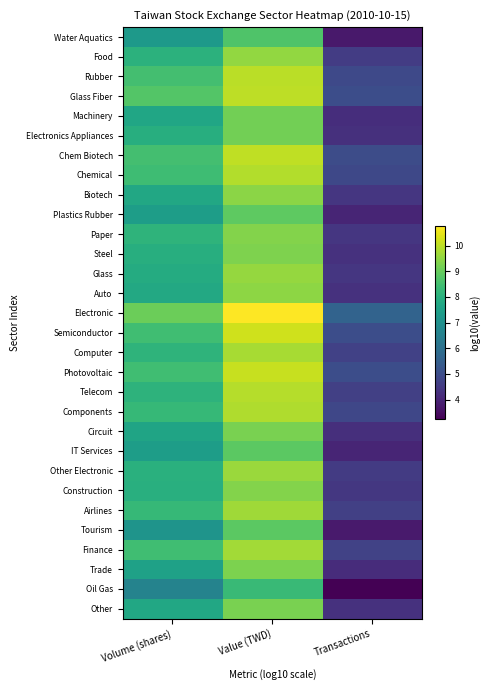

Which category has the lowest value across all series?

Transactions